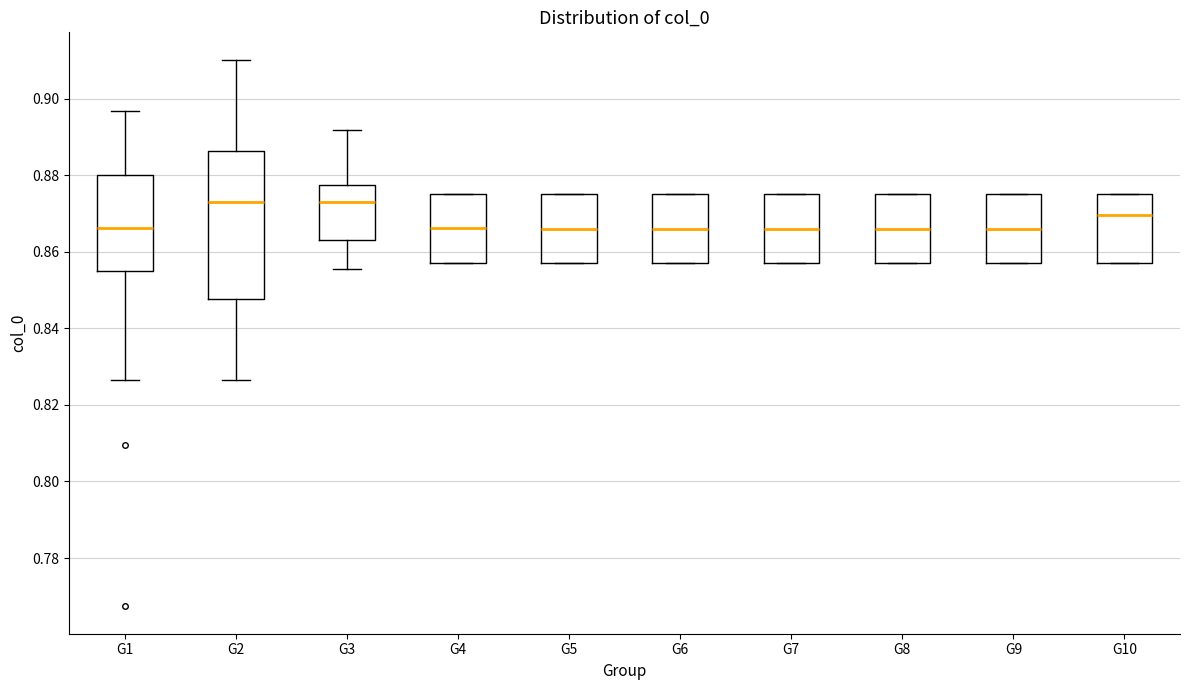

Reading left to right, read every box against the y-axis: the position of its median line, the range the box covers, and the ends of its whiskers. The values are not printed on the chart, so give them approximately, as read against the axis.

G1: median 0.866, box 0.856 to 0.880, whiskers 0.826 to 0.896
G2: median 0.872, box 0.848 to 0.886, whiskers 0.826 to 0.910
G3: median 0.872, box 0.864 to 0.878, whiskers 0.856 to 0.892
G4: median 0.866, box 0.858 to 0.876, whiskers 0.858 to 0.876
G5: median 0.866, box 0.858 to 0.876, whiskers 0.858 to 0.876
G6: median 0.866, box 0.858 to 0.876, whiskers 0.858 to 0.876
G7: median 0.866, box 0.858 to 0.876, whiskers 0.858 to 0.876
G8: median 0.866, box 0.858 to 0.876, whiskers 0.858 to 0.876
G9: median 0.866, box 0.858 to 0.876, whiskers 0.858 to 0.876
G10: median 0.870, box 0.858 to 0.876, whiskers 0.858 to 0.876